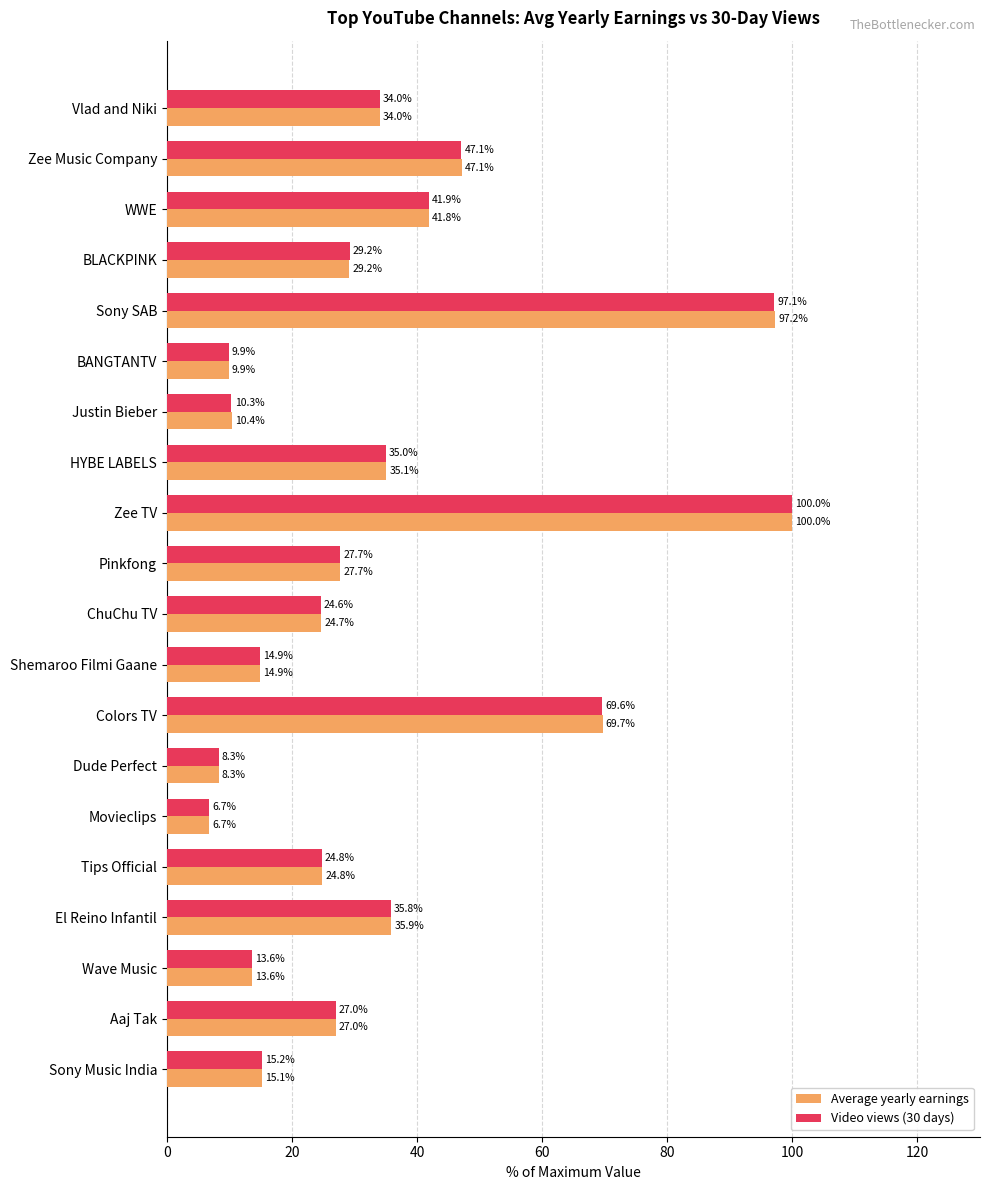

List the series in order of their overall mean, highest first.

Average yearly earnings, Video views (30 days)